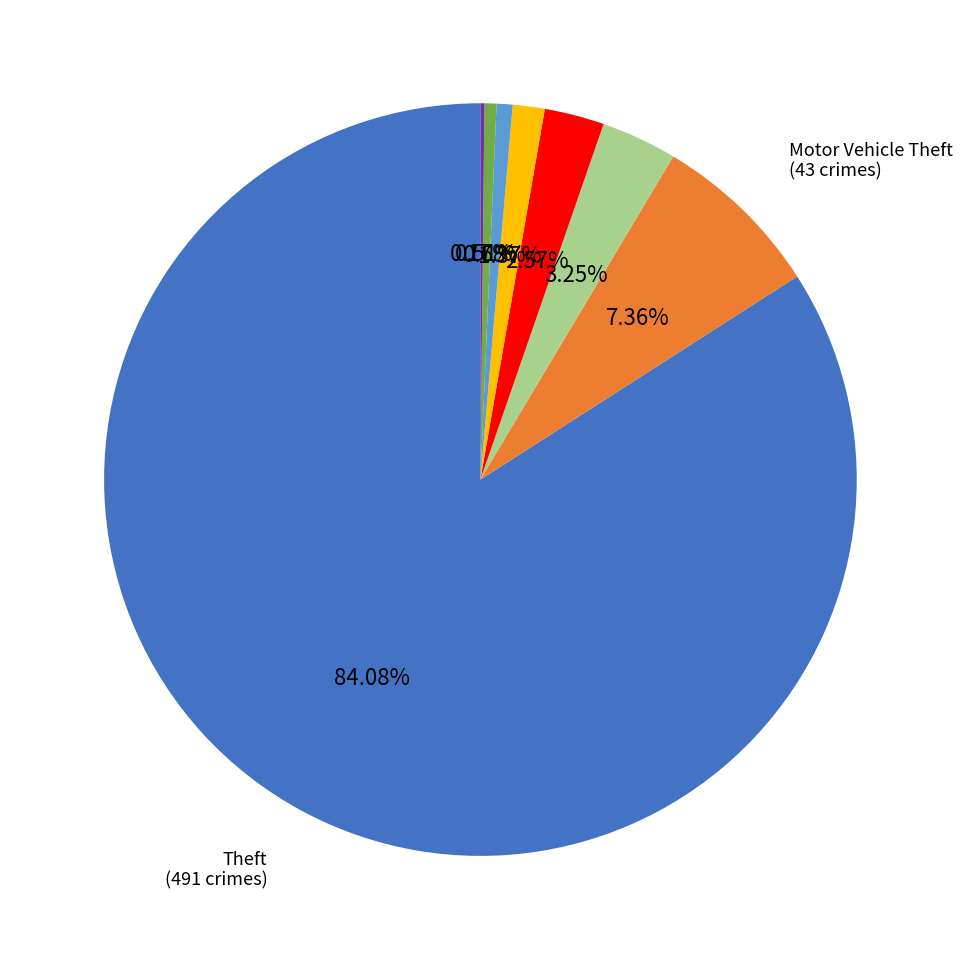

Is there any slice that represents more than half of the pie?

Yes